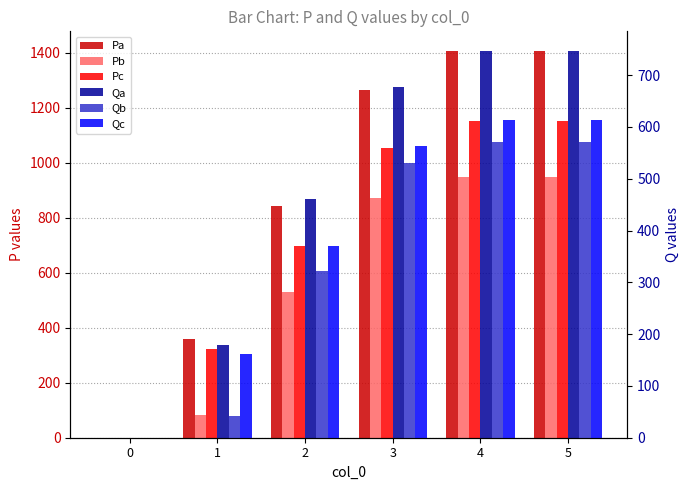

Is it true that Pc equals 1153.1 at 4?

True